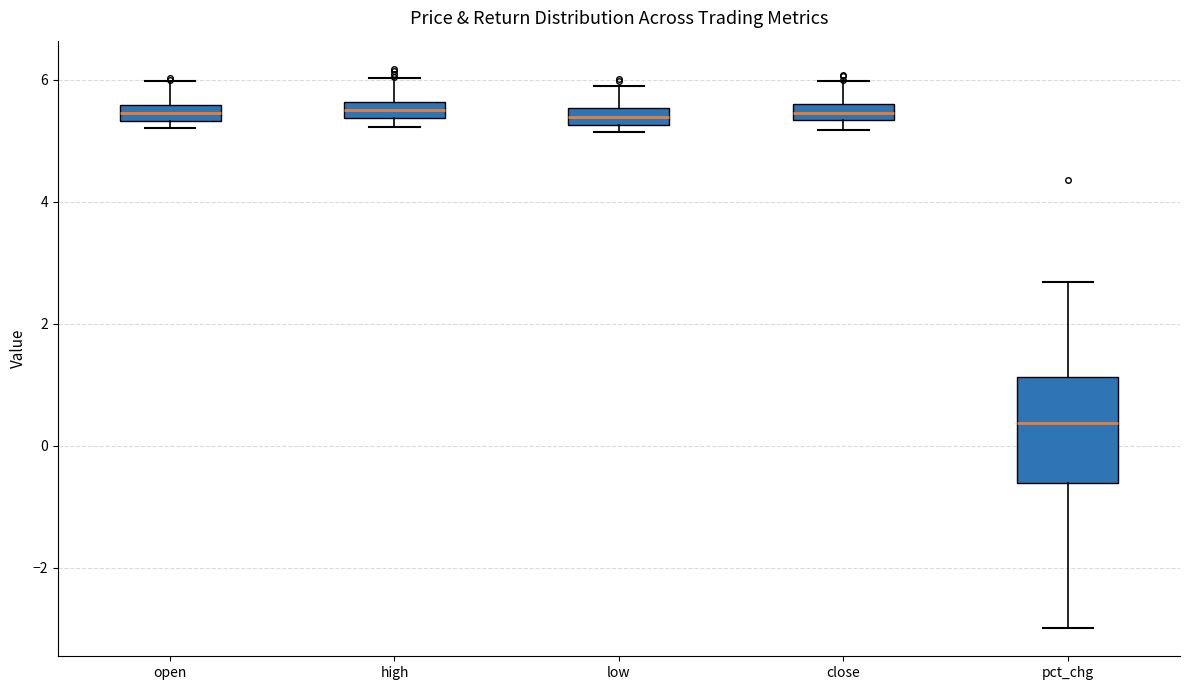

Where is the lower edge of the box for pct_chg on the y-axis? The values are not printed on the chart, so give them approximately, as read against the axis.

-0.6